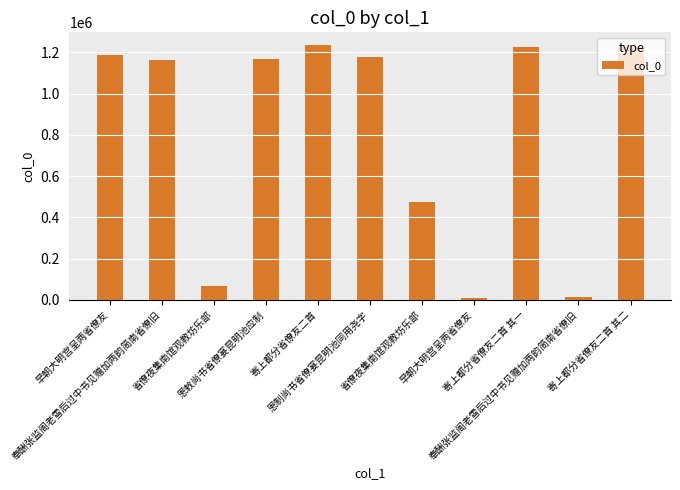

Are the bars horizontal?

No